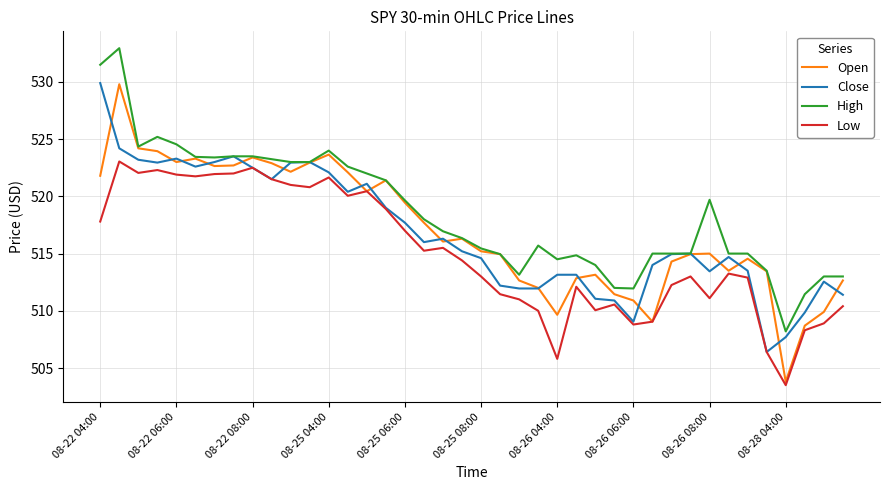

What is the smallest value displayed?

503.5